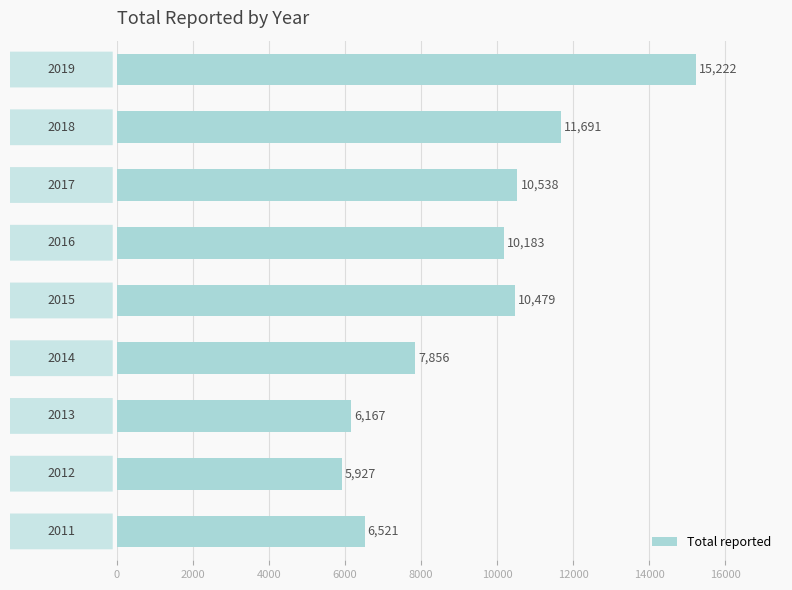

What is the smallest value displayed?

5927